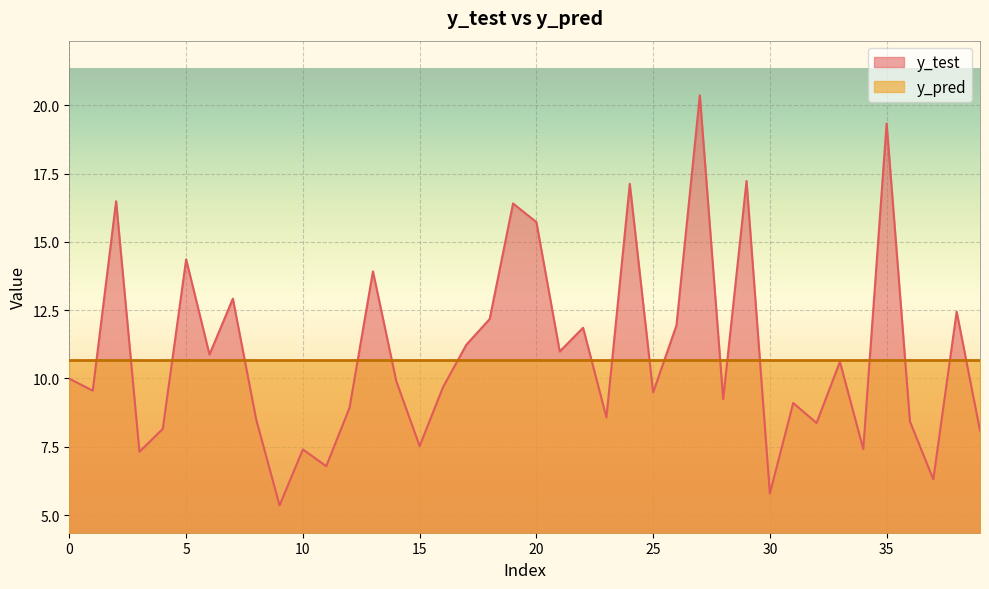

What is the minimum value shown in the chart?

5.4